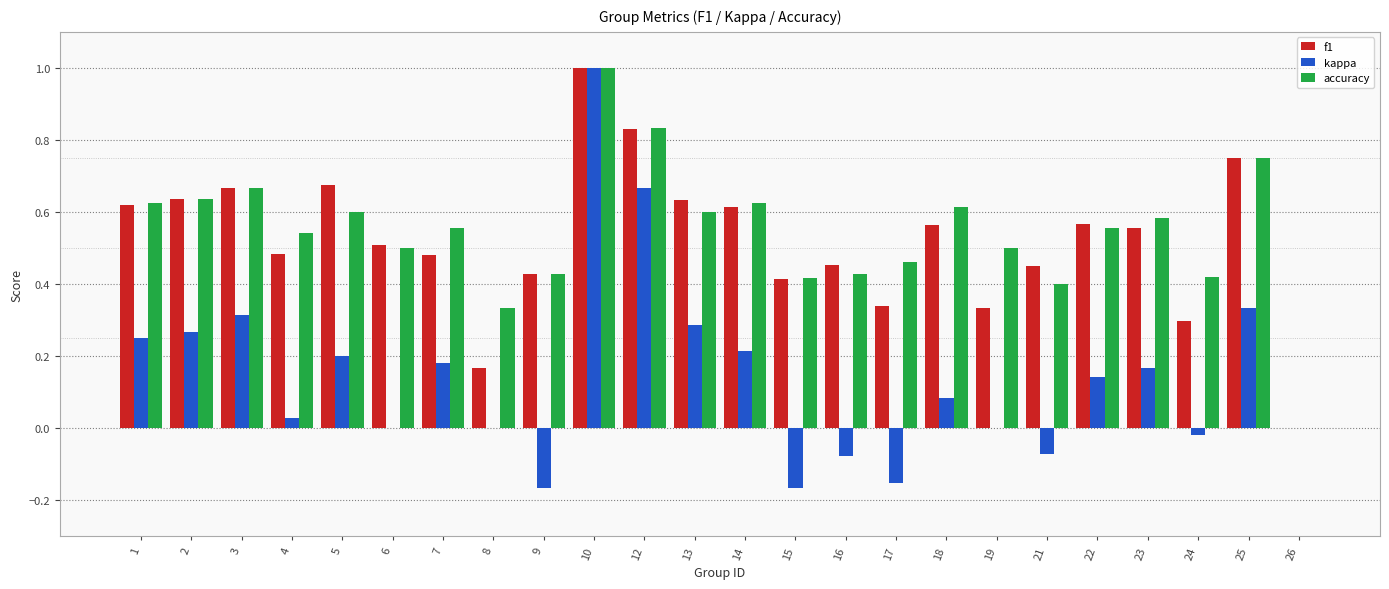

What is the sum of all f1 values?

12.5